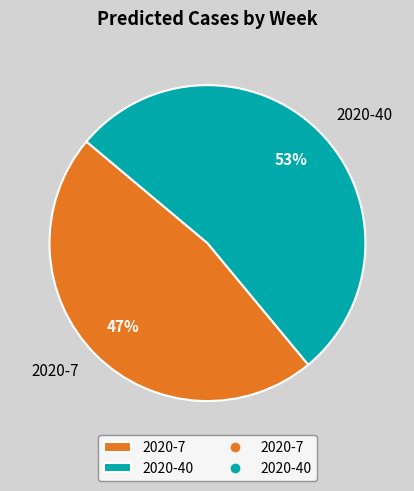

Count the number of slices in the pie.

2